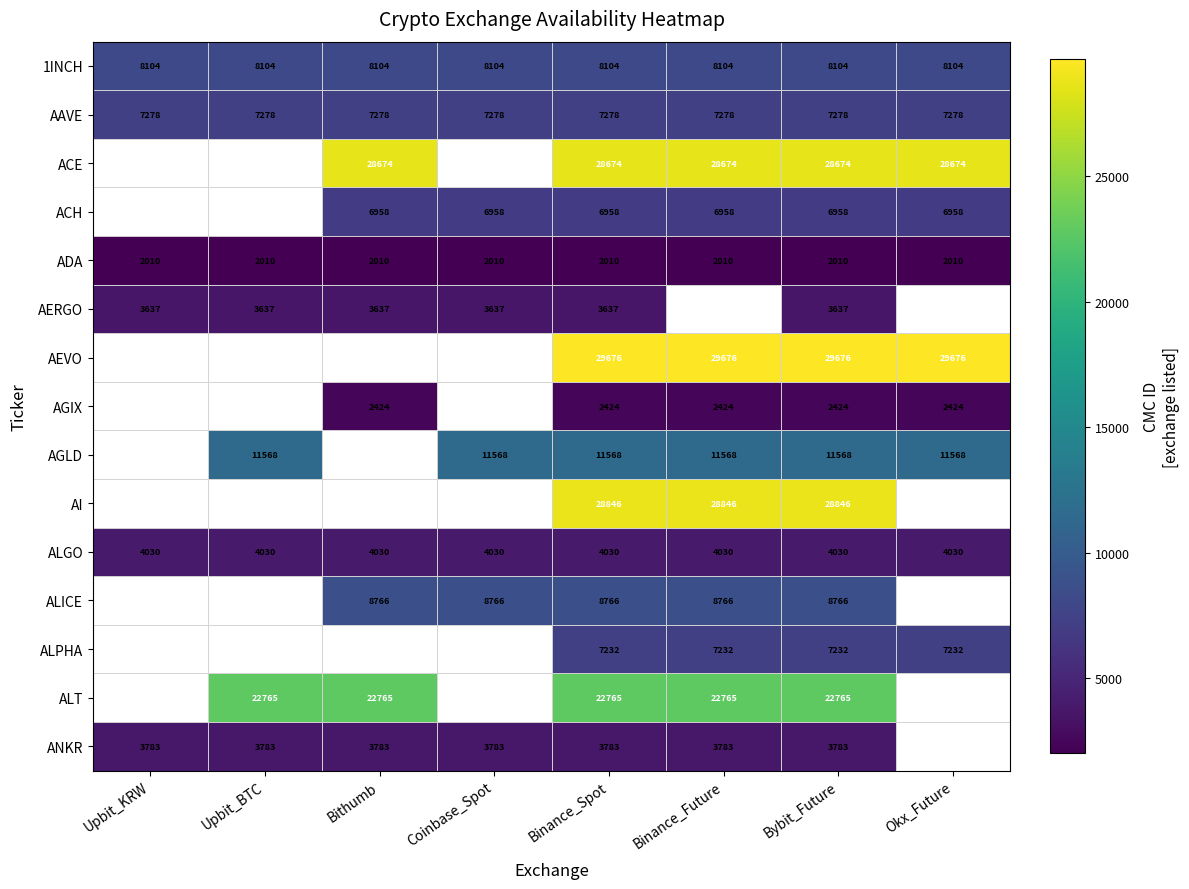

Rank the series at Binance_Spot from highest to lowest value.

AEVO, AI, ACE, ALT, AGLD, ALICE, 1INCH, AAVE, ALPHA, ACH, ALGO, ANKR, AERGO, AGIX, ADA